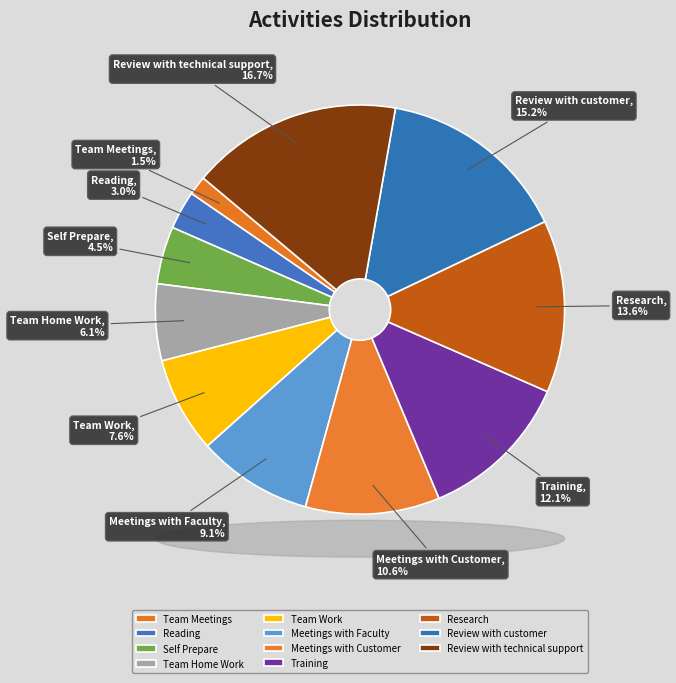

How many segments does this pie chart have?

11